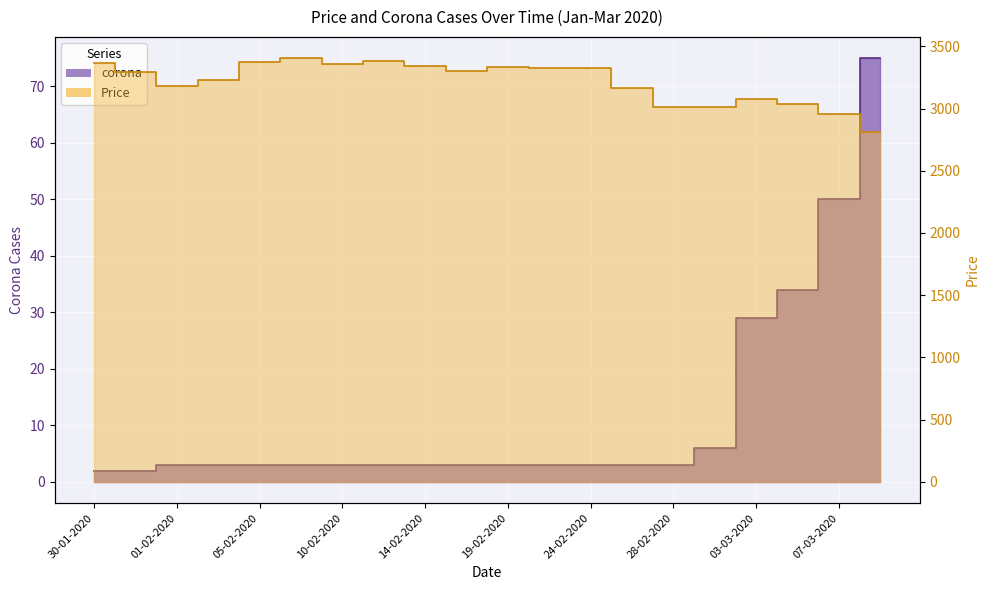

List the series in order of their peak value, lowest first.

corona, Price